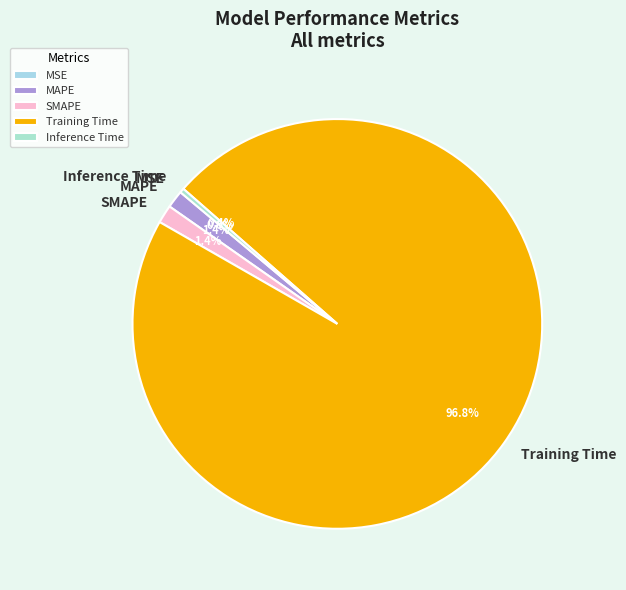

Does MSE account for over 50% of the chart?

No